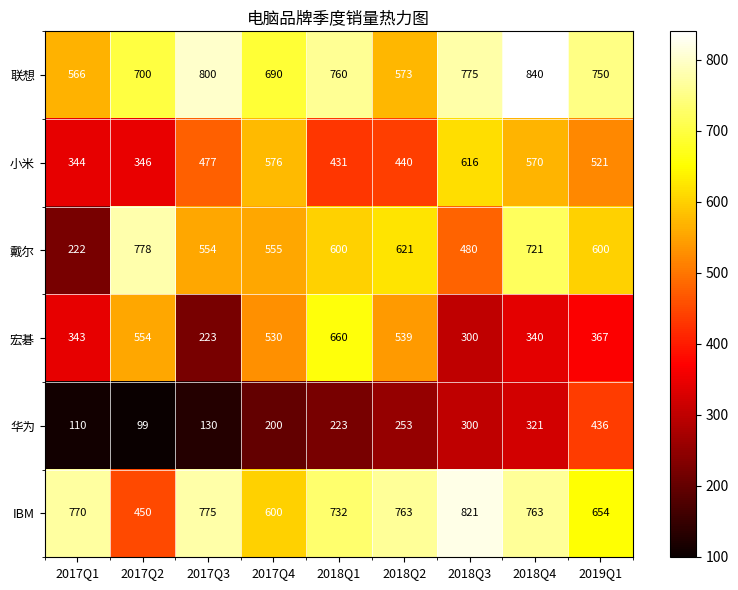

The value of 华为 at 2017Q1 is 110. True or false?

True